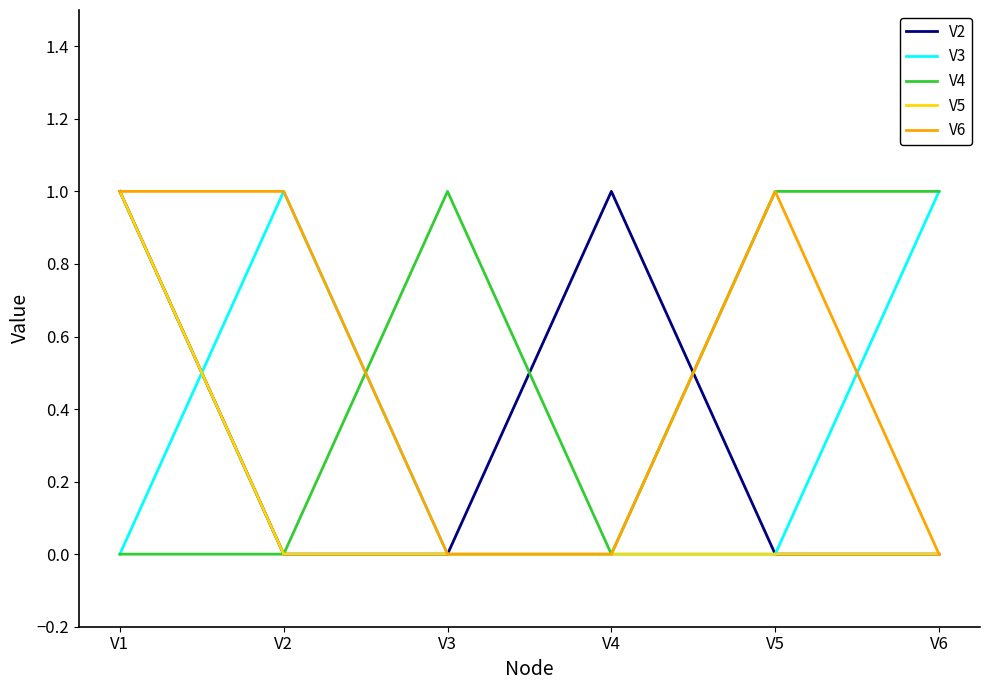

Between V3 and V6, which series saw the biggest shift?

V3